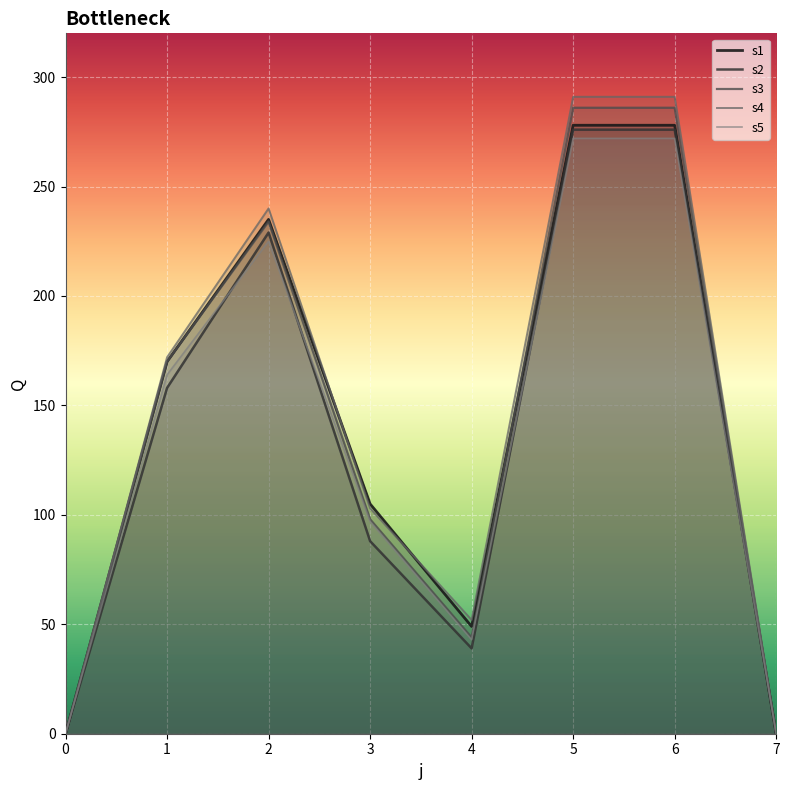

The s5 series shows 164 at 1. True or false?

True